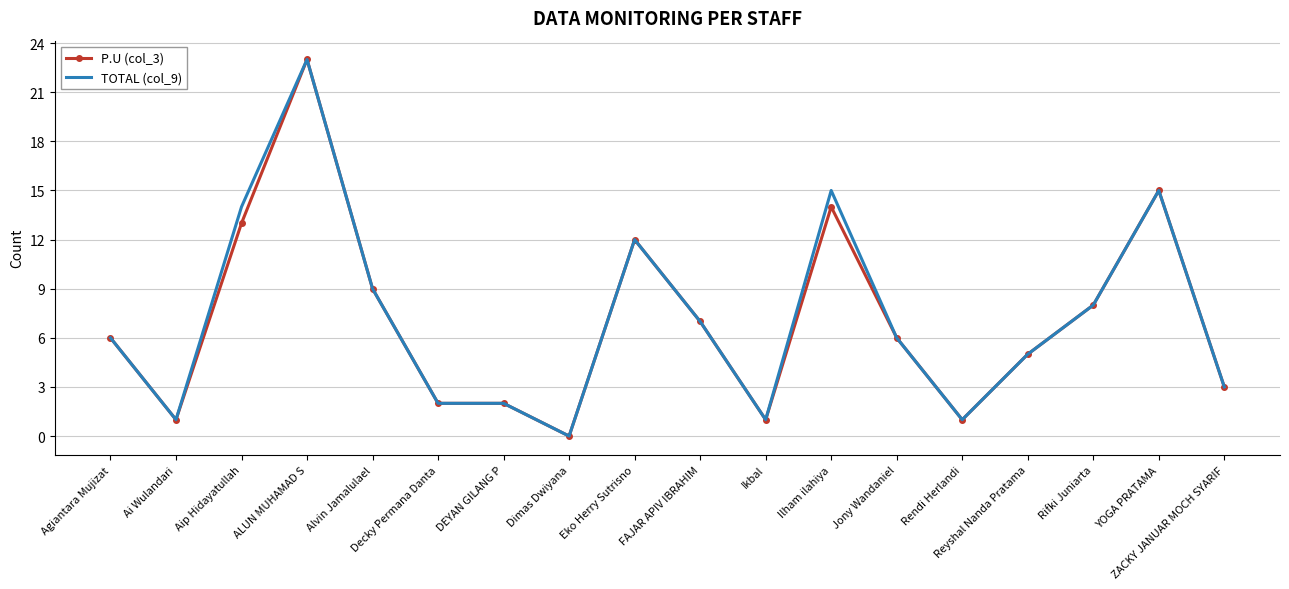

What is the difference between the maximum and minimum values in the TOTAL (col_9) series?

23